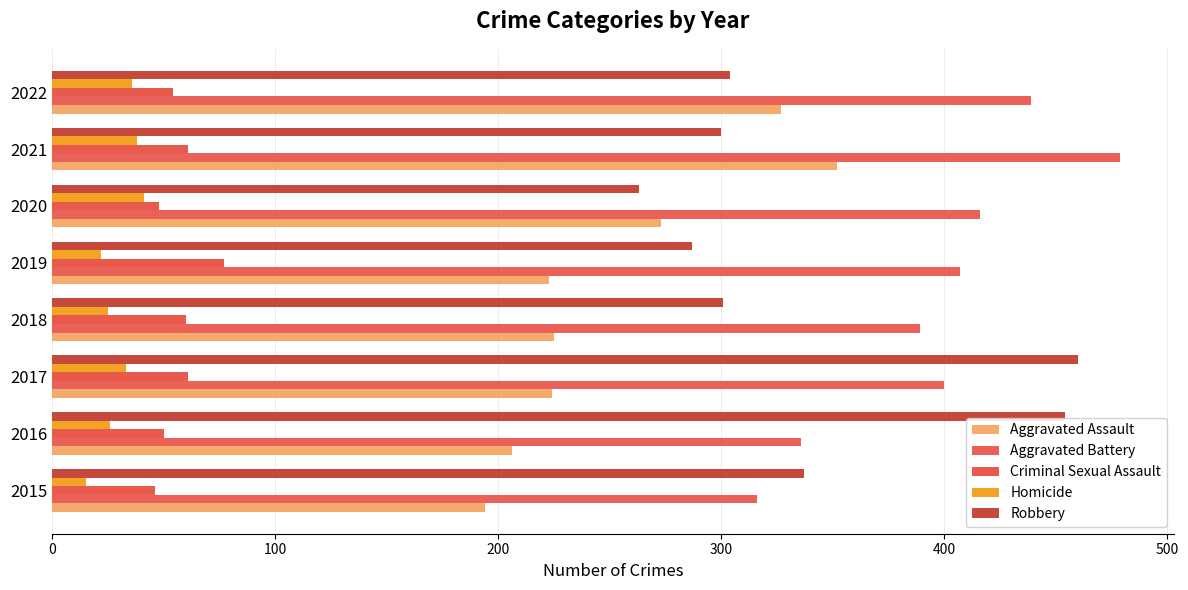

What are all the series names shown in the legend?

Aggravated Assault, Aggravated Battery, Criminal Sexual Assault, Homicide, Robbery